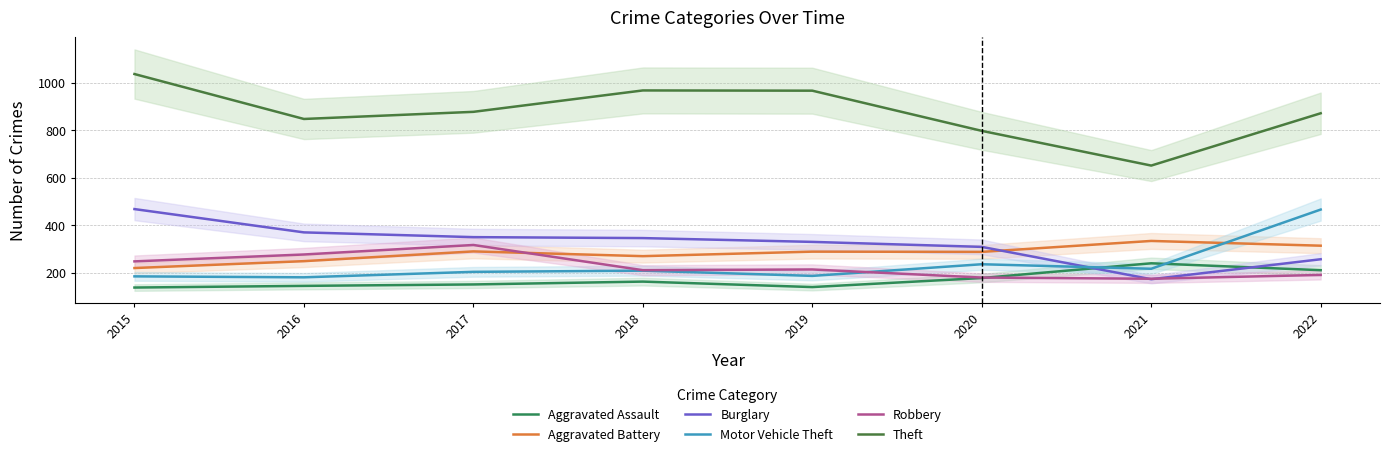

What are all the series names shown in the legend?

Aggravated Assault, Aggravated Battery, Burglary, Motor Vehicle Theft, Robbery, Theft